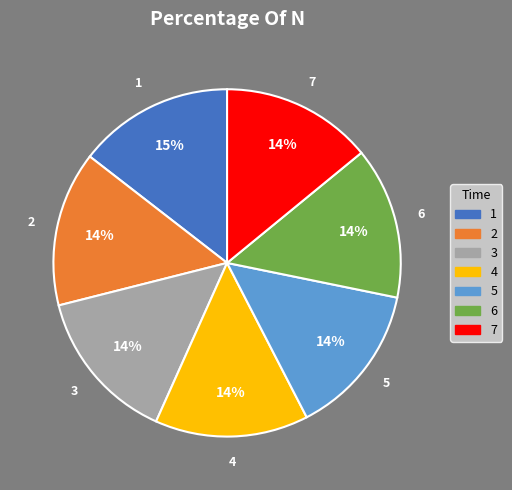

Combined, do 3 and 6 account for over 50%?

No